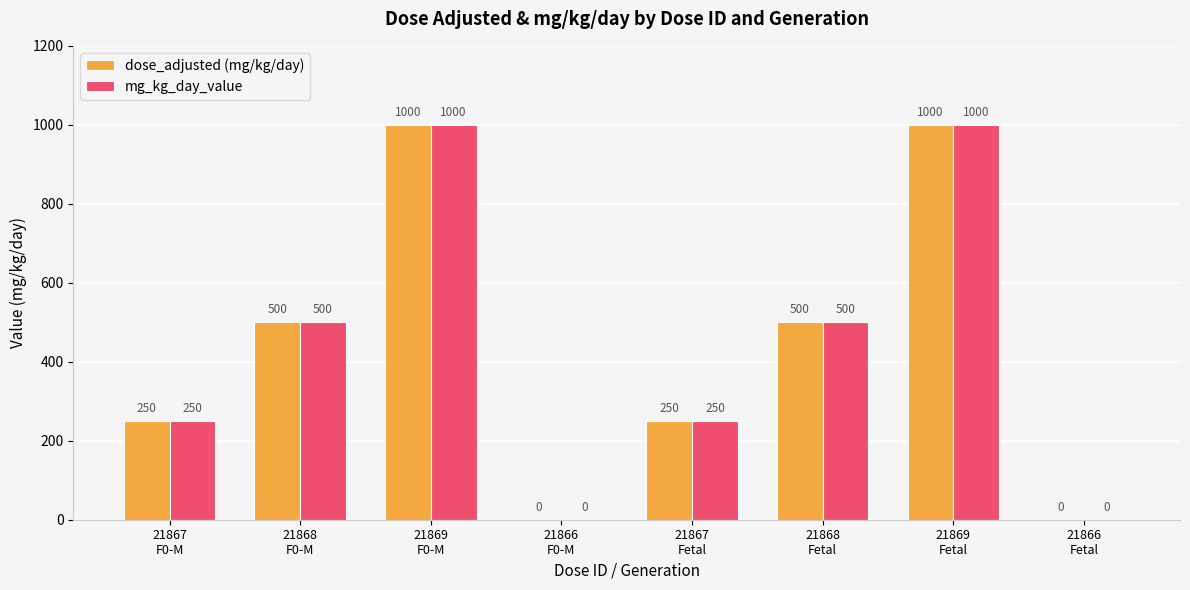

Is it true that mg_kg_day_value equals 500 at 21868
Fetal?

True